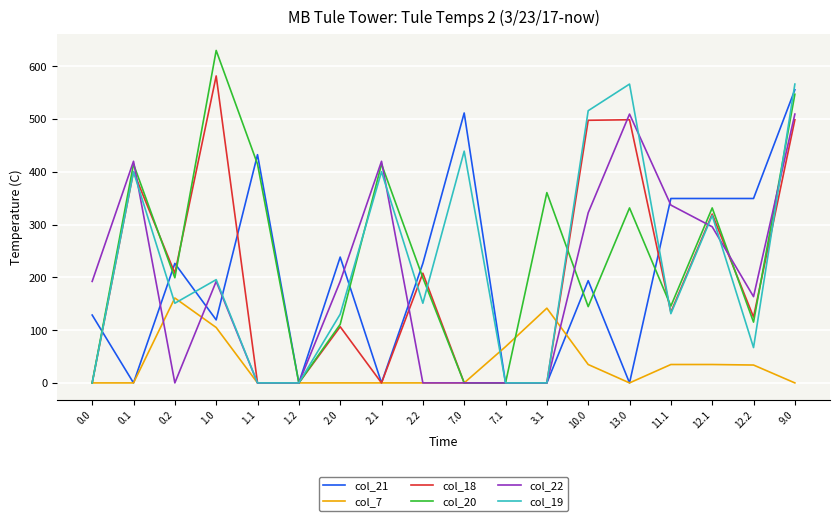

What are all the series names shown in the legend?

col_21, col_7, col_18, col_20, col_22, col_19